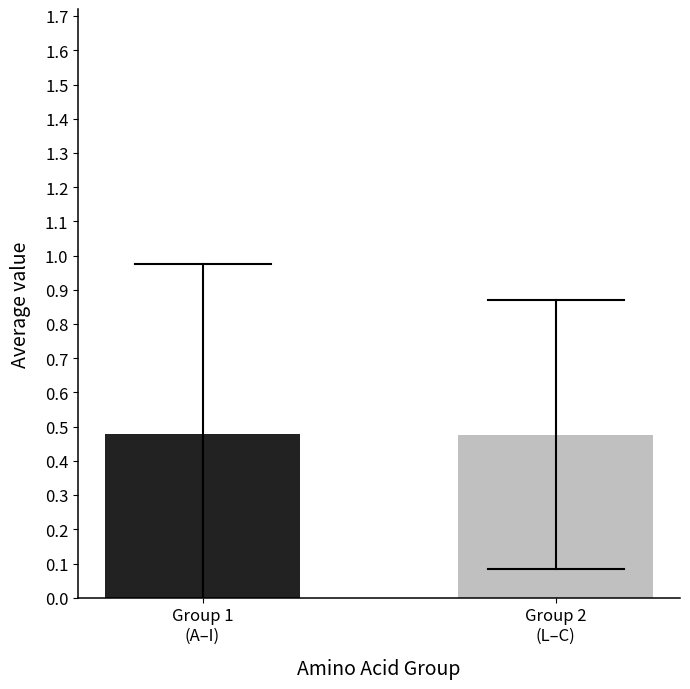

Between Group 2
(L–C) and Group 1
(A–I), which is larger?

Group 1
(A–I)